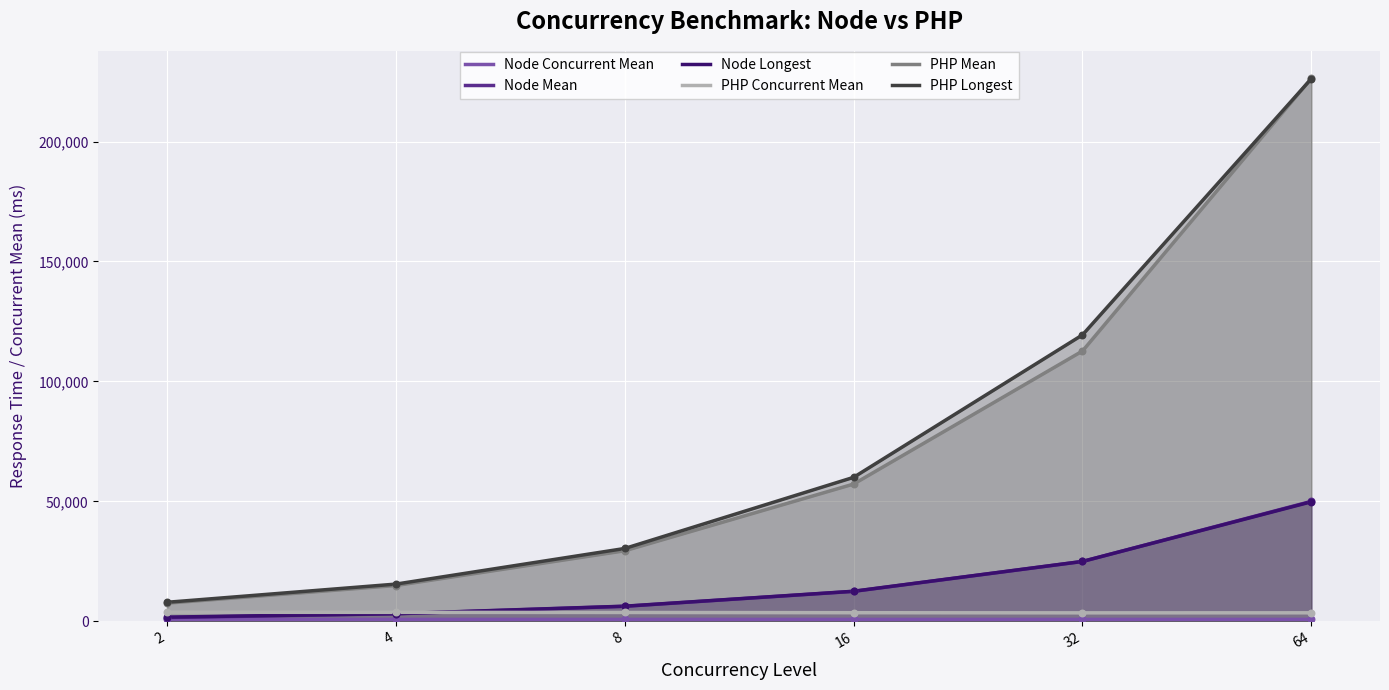

Which series contains the lowest Y value?

Node Concurrent Mean